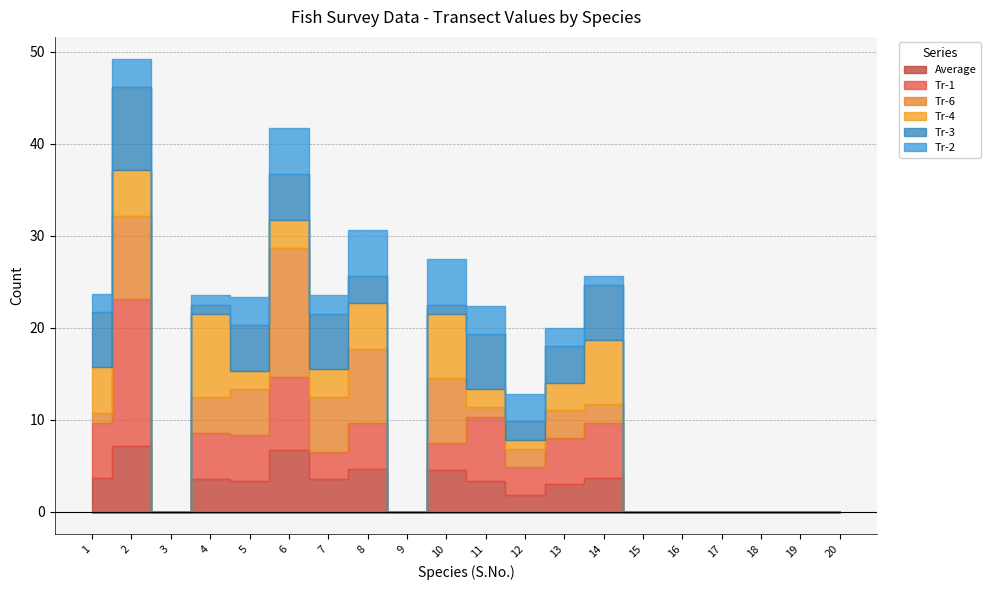

How many lines are shown in the chart?

6